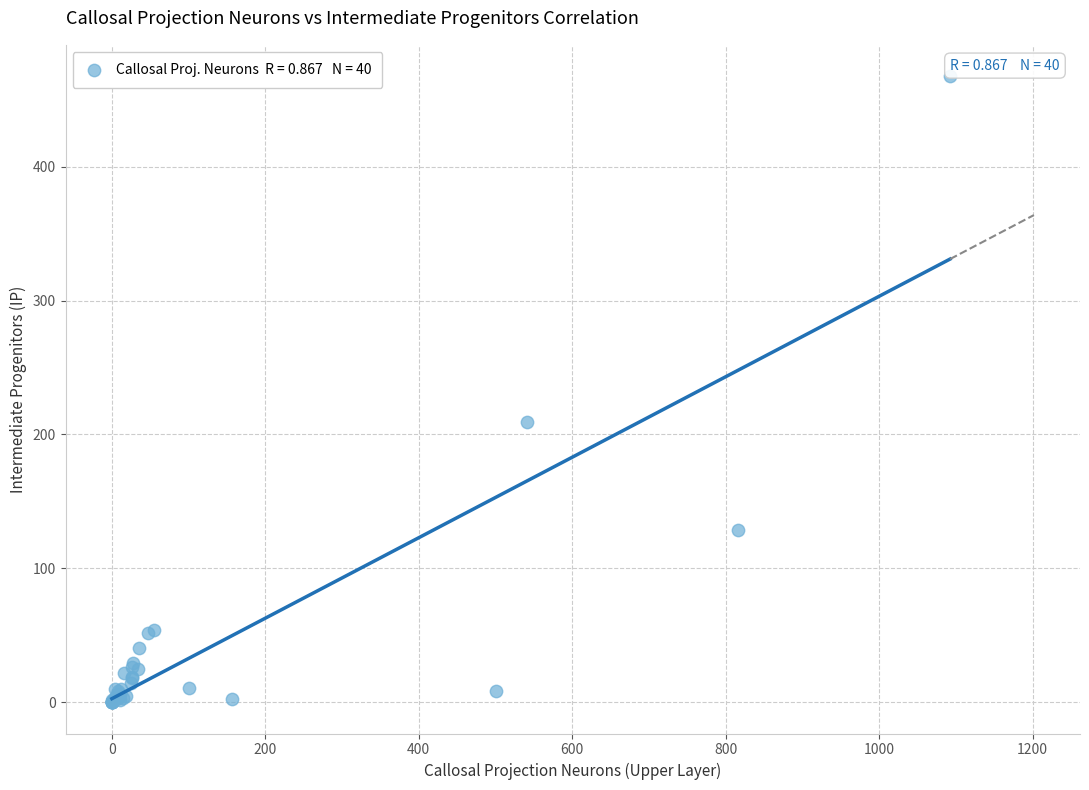

What Y value in the scatter plot is closest to 233?

209.4